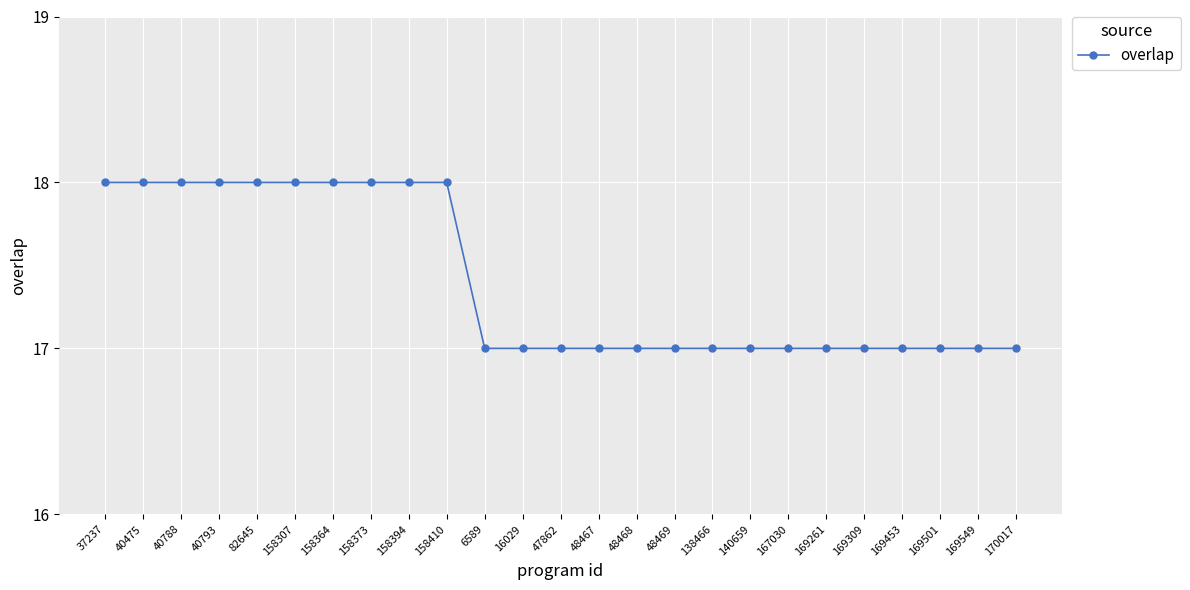

What is the difference between the maximum and minimum values?

1